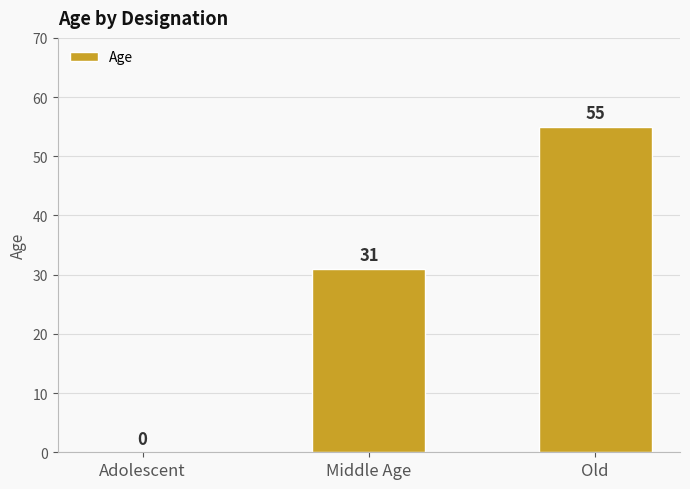

What is the change in value from Adolescent to Middle Age?

+31